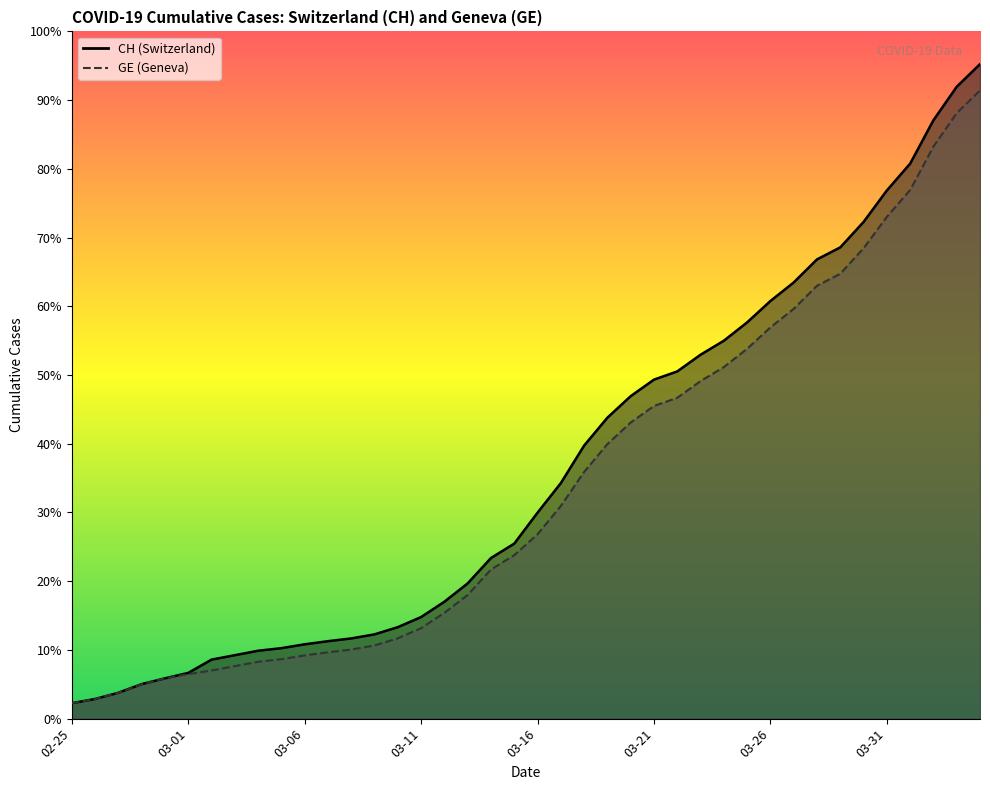

At which label does GE first exceed 4485?

2020-03-17